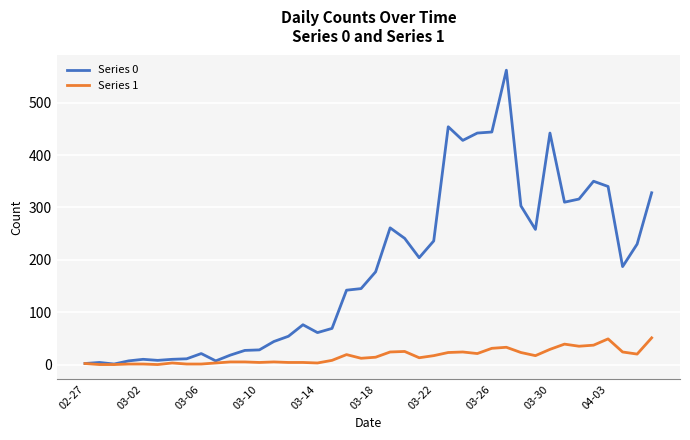

Rank the series by their maximum value, from highest to lowest.

Series 0, Series 1